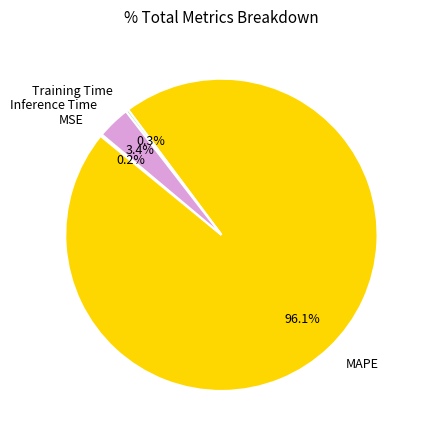

Is the sum of Inference Time and Training Time greater than half?

No